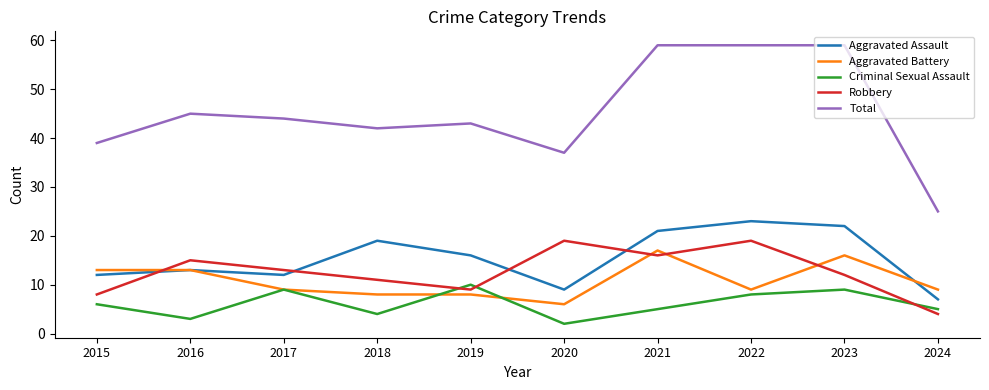

True or false: Aggravated Assault and Total intersect in this chart.

False